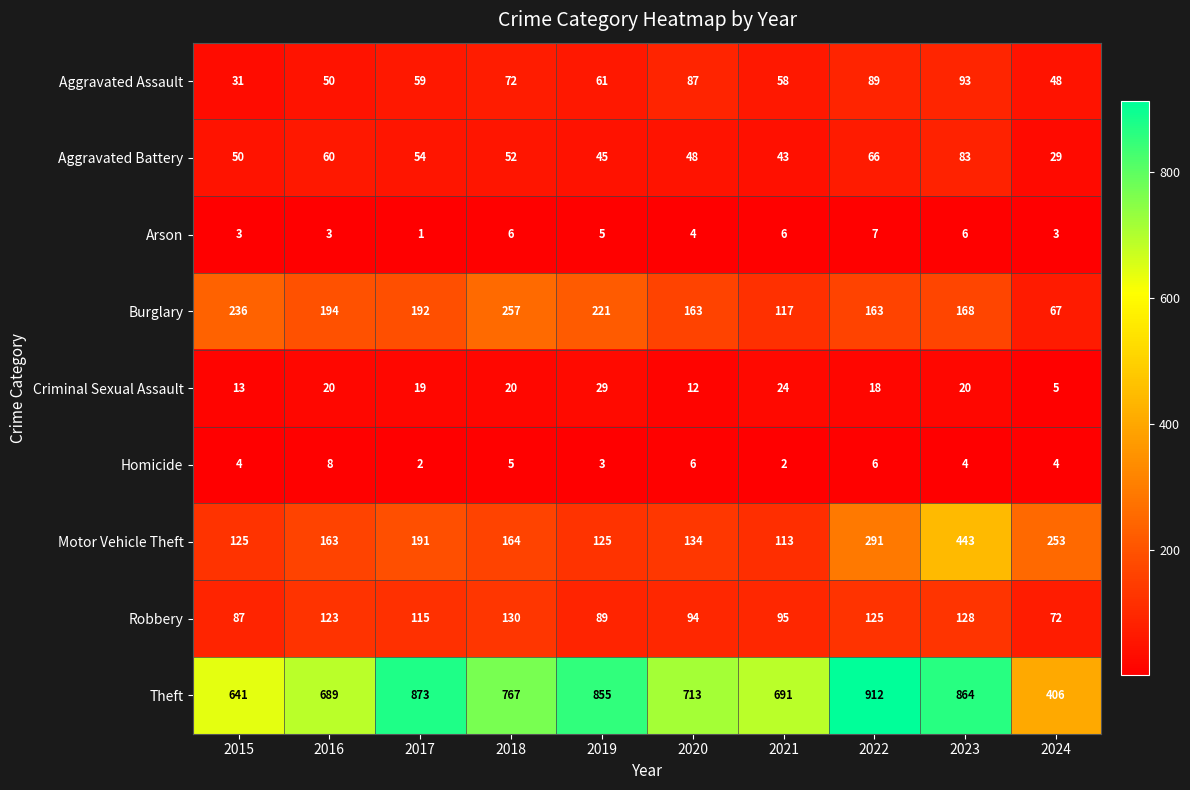

Is it true that Arson equals 7 at 2022?

True